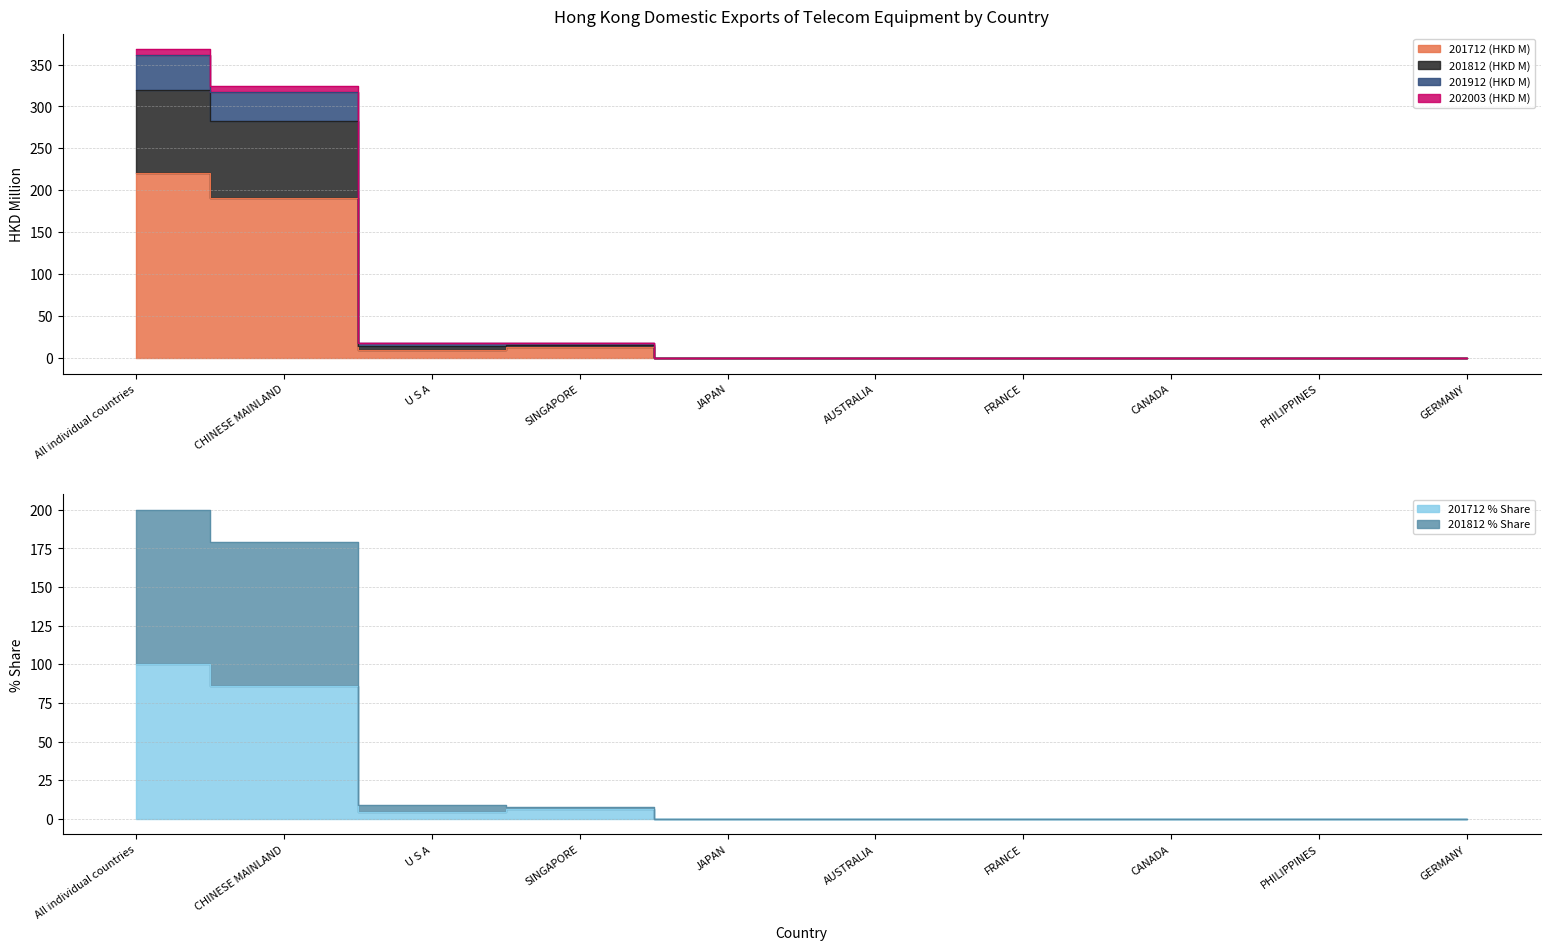

At CANADA, list the series in order from smallest to largest.

201712 % Share, 201812 (HKD M), 201712 (HKD M), 201812 % Share, 202003 (HKD M), 201912 (HKD M)